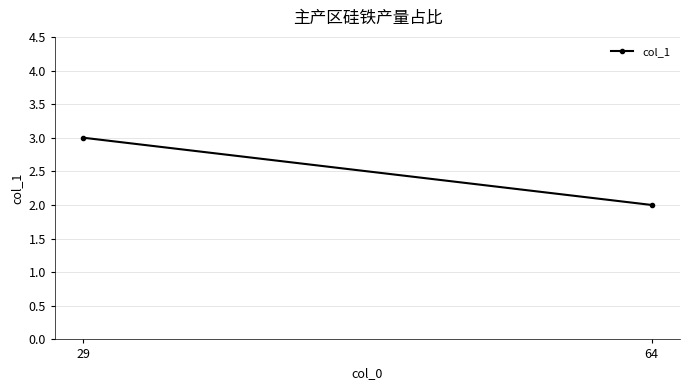

Rank the categories by value from highest to lowest.

29, 64